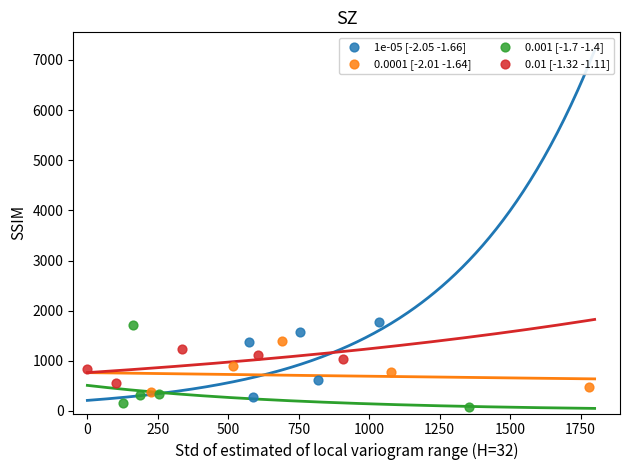

What are all the series names shown in the legend?

1e-05 [-2.05 -1.66], 0.0001 [-2.01 -1.64], 0.001 [-1.7 -1.4], 0.01 [-1.32 -1.11]